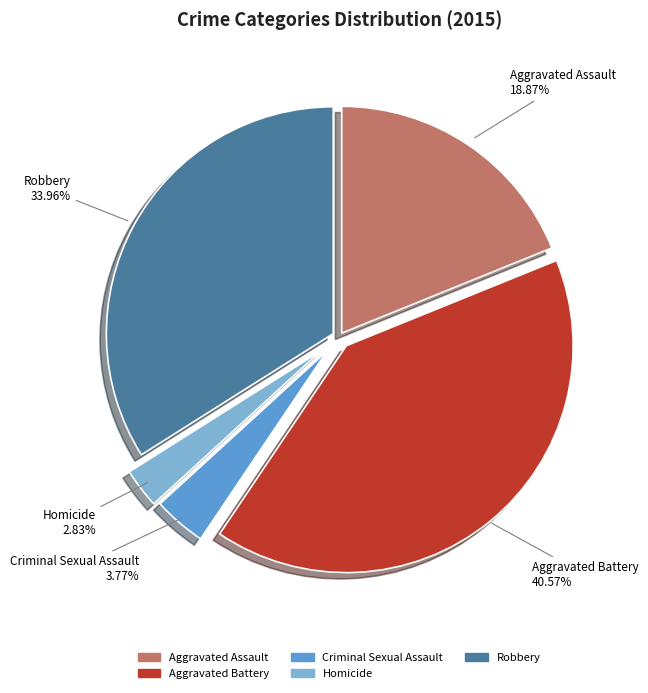

To the nearest percent, what percentage of the pie is Robbery?

34%